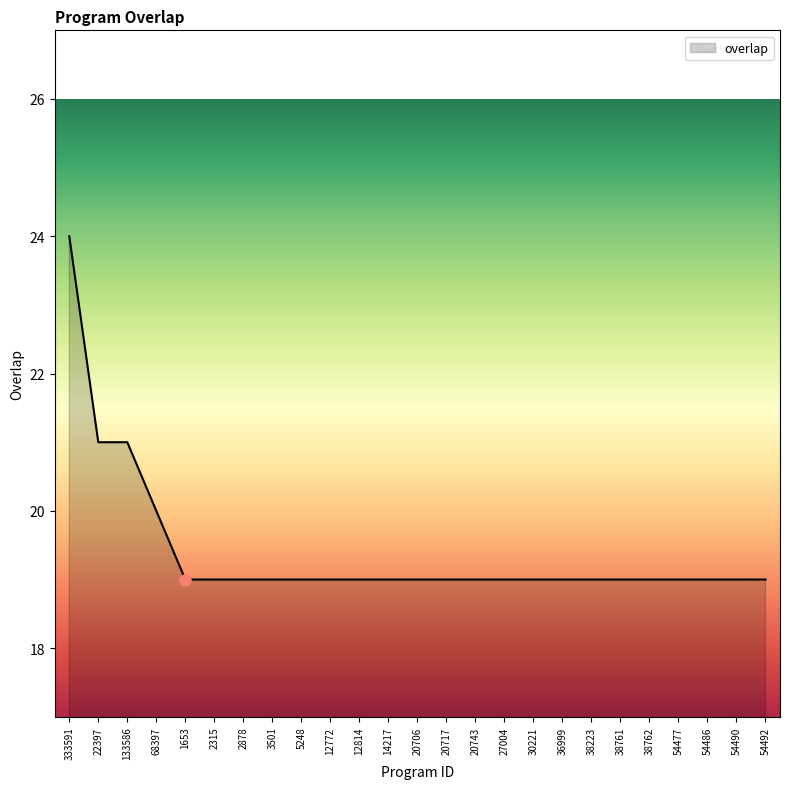

What is the minimum value shown in the chart?

19